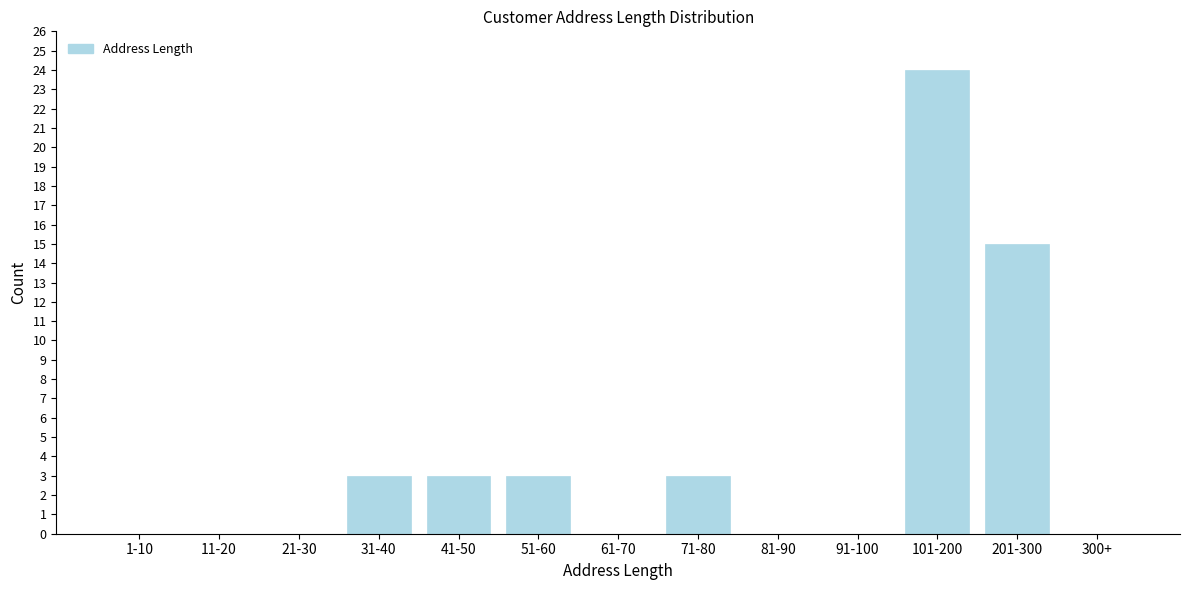

Reading left to right, what are all the values shown in this chart?

1-10=0	11-20=0	21-30=0	31-40=3	41-50=3	51-60=3	61-70=0	71-80=3	81-90=0	91-100=0	101-200=24	201-300=15	300+=0